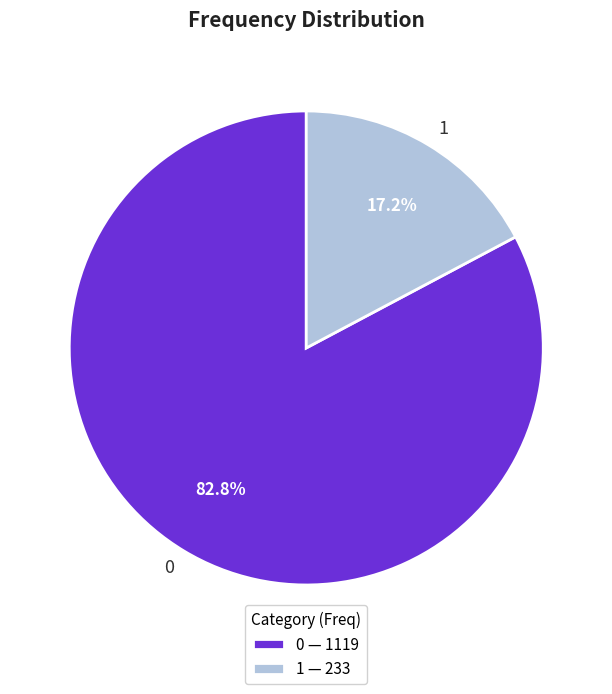

The 1 slice represents 31% of the pie. True or false?

False